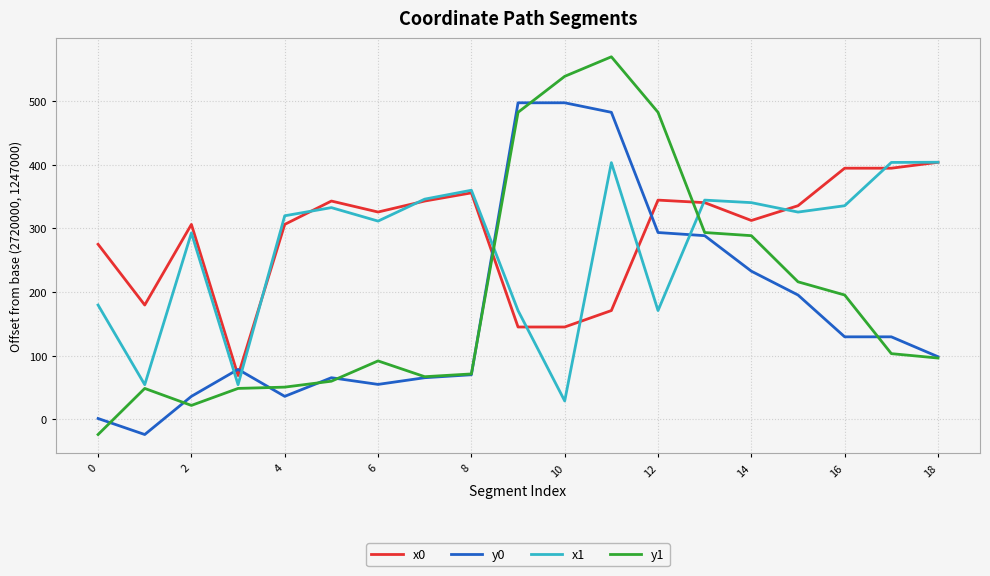

True or false: x0 has more than 1 interior local peaks.

True